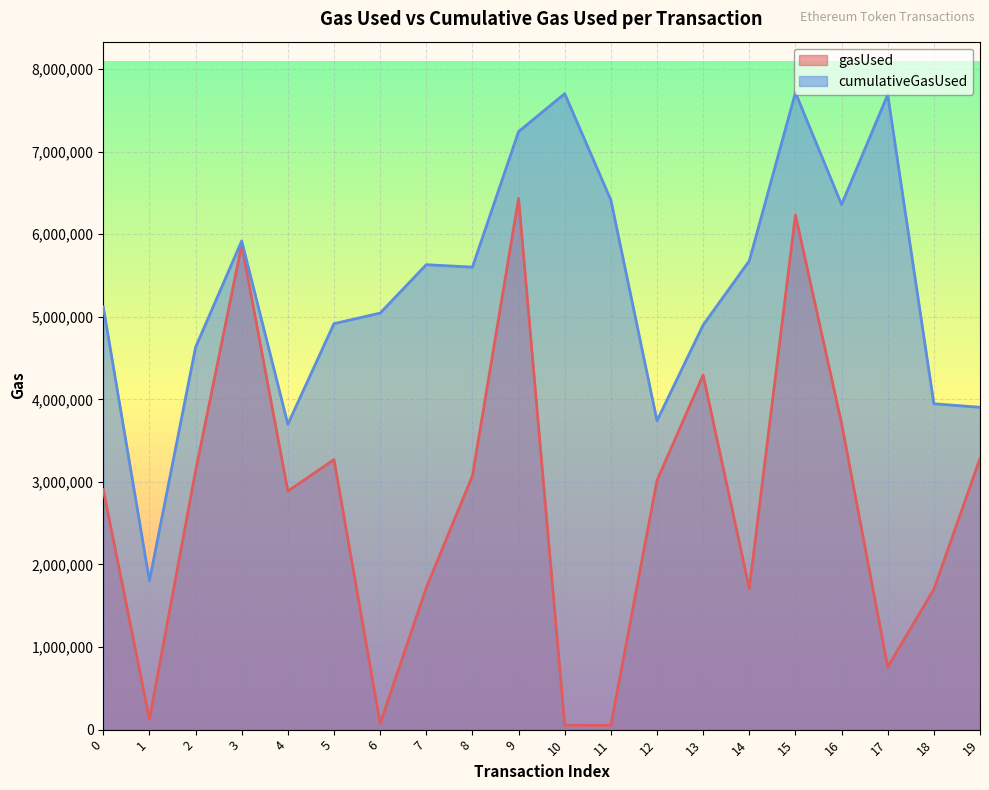

Where is the first local minimum for gasUsed?

1